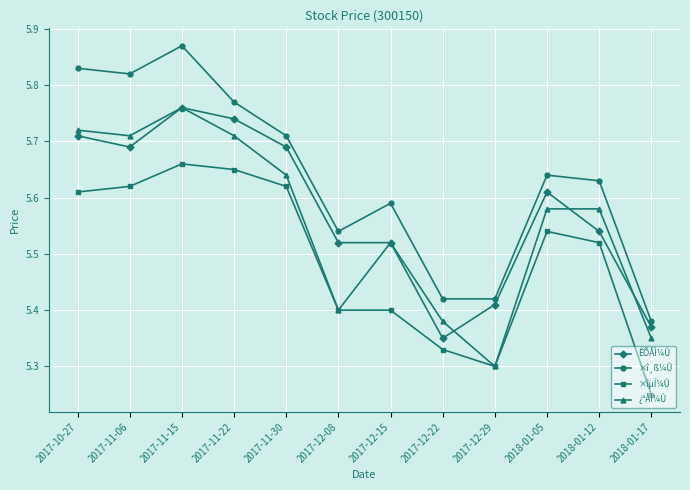

Where is the first local maximum for ×î¸ß¼Û?

2017-11-15